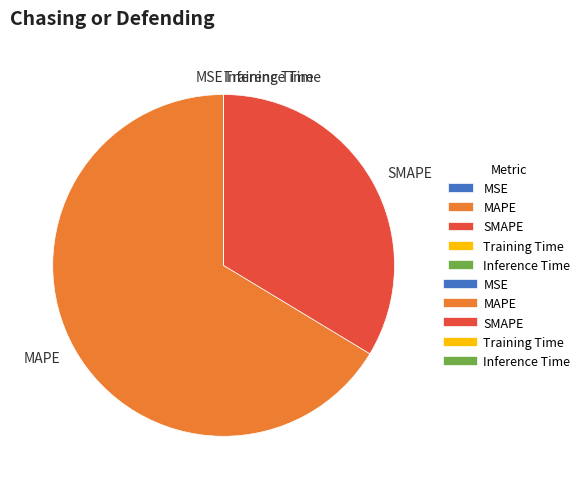

The MAPE slice represents 66% of the pie. True or false?

True